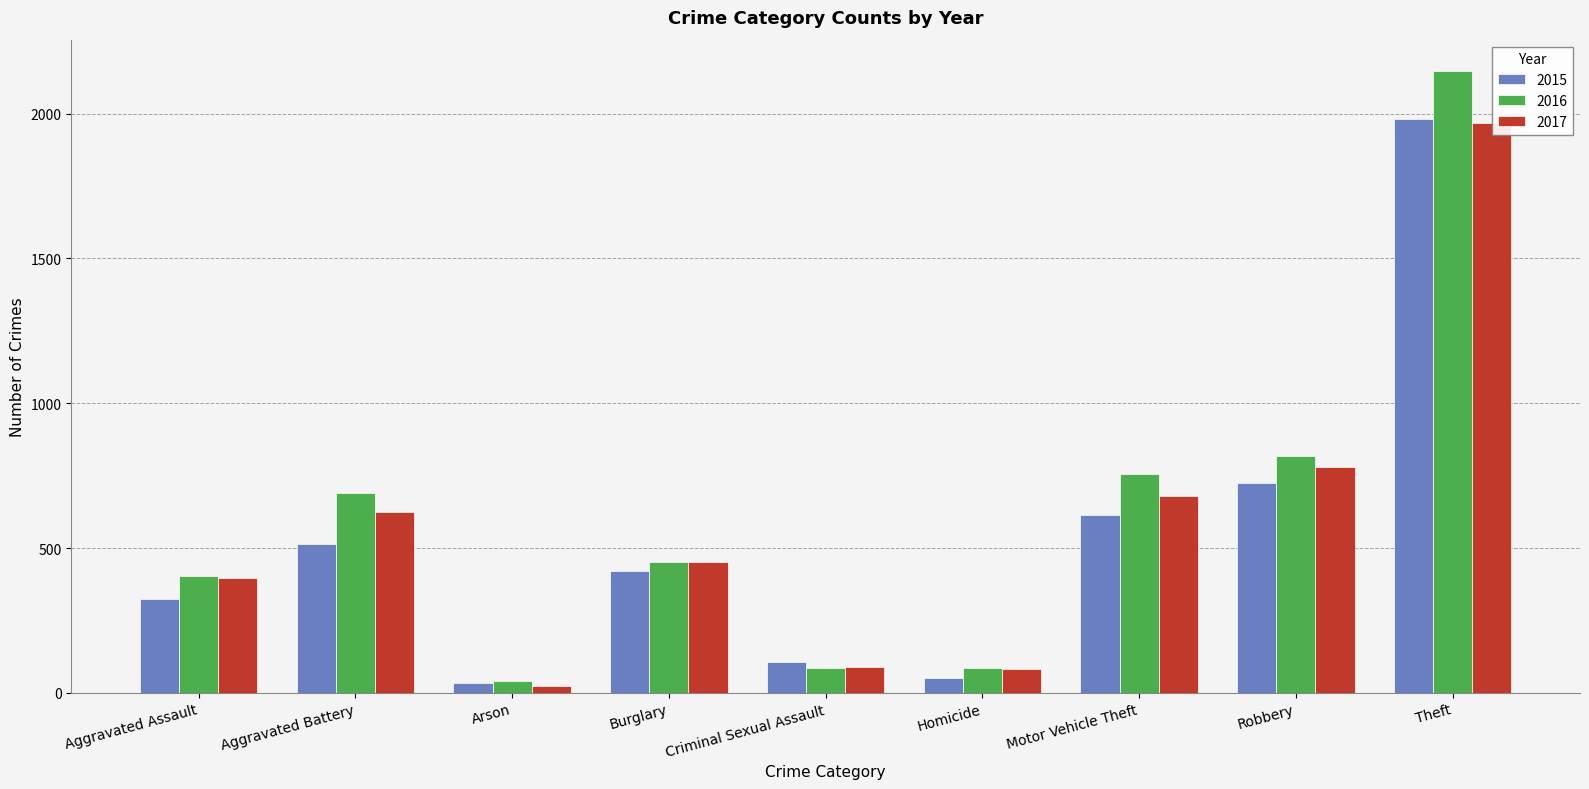

At which label does 2015 first exceed 422?

Aggravated Battery